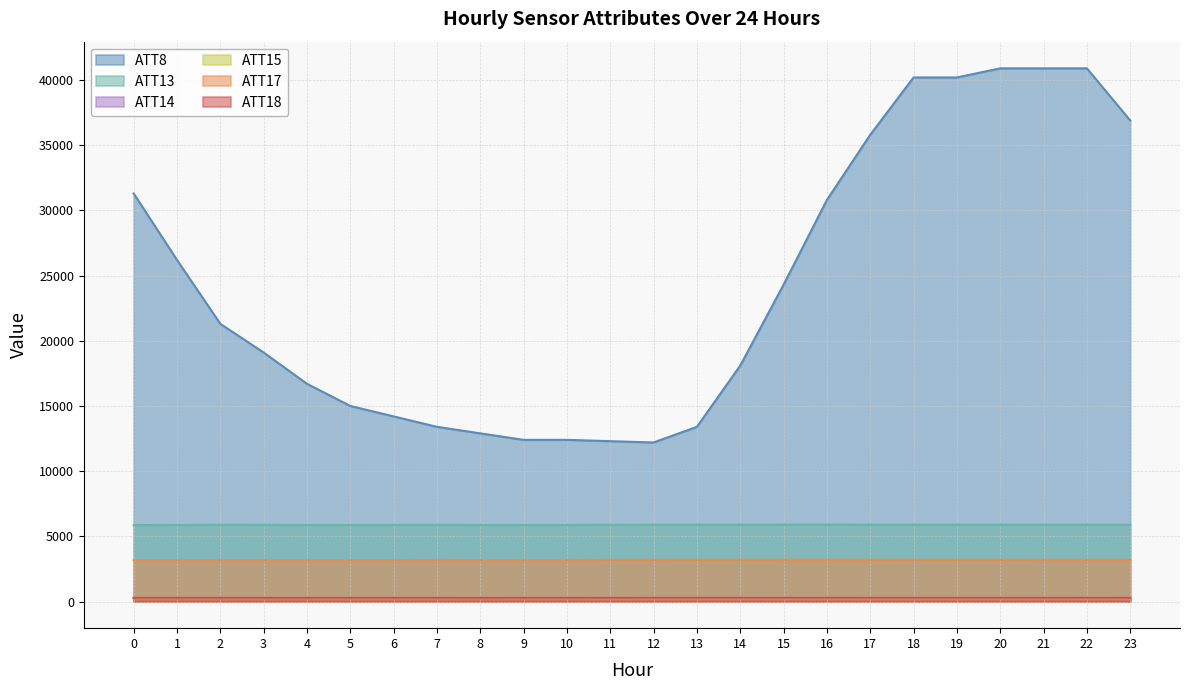

Reading right to left, what are all the values shown in this chart?

ATT8: 23=36900.0	22=40900.0	21=40900.0	20=40900.0	19=40200.0	18=40200.0	17=35800.0	16=30800.0	15=24300.0	14=18100.0	13=13400.0	12=12200.0	11=12300.0	10=12400.0	9=12400.0	8=12900.0	7=13400.0	6=14200.0	5=15000.0	4=16700.0	3=19100.0	2=21300.0	1=26200.0	0=31300.0
ATT13: 23=5885.8	22=5888.1	21=5885.7	20=5889.4	19=5887.8	18=5890.0	17=5893.0	16=5897.5	15=5894.7	14=5890.7	13=5889.2	12=5885.7	11=5879.0	10=5873.8	9=5874.4	8=5873.7	7=5876.7	6=5874.5	5=5874.7	4=5873.5	3=5875.8	2=5879.1	1=5873.2	0=5865.6
ATT14: 23=263.0	22=263.5	21=262.9	20=263.1	19=263.0	18=262.9	17=263.0	16=263.2	15=263.3	14=263.2	13=263.2	12=263.2	11=263.3	10=263.4	9=263.4	8=263.2	7=263.0	6=262.8	5=263.0	4=262.8	3=262.4	2=262.4	1=262.3	0=262.7
ATT15: 23=247.7	22=247.2	21=250.9	20=250.4	19=250.1	18=249.7	17=249.0	16=247.5	15=247.0	14=247.3	13=248.2	12=249.2	11=249.9	10=250.8	9=253.9	8=255.5	7=256.1	6=256.5	5=256.2	4=255.9	3=258.2	2=258.4	1=258.7	0=258.7
ATT17: 23=3193.7	22=3194.4	21=3193.7	20=3196.4	19=3196.1	18=3197.4	17=3200.9	16=3204.2	15=3201.5	14=3198.2	13=3196.7	12=3193.6	11=3188.9	10=3183.9	9=3183.5	8=3183.2	7=3184.3	6=3181.4	5=3180.5	4=3179.9	3=3183.1	2=3183.2	1=3175.9	0=3166.8
ATT18: 23=283.6	22=283.4	21=283.1	20=283.2	19=283.0	18=283.1	17=283.1	16=283.3	15=283.2	14=283.2	13=282.9	12=282.7	11=282.2	10=281.9	9=281.9	8=282.1	7=282.7	6=283.0	5=282.9	4=282.6	3=282.5	2=283.0	1=283.2	0=282.9